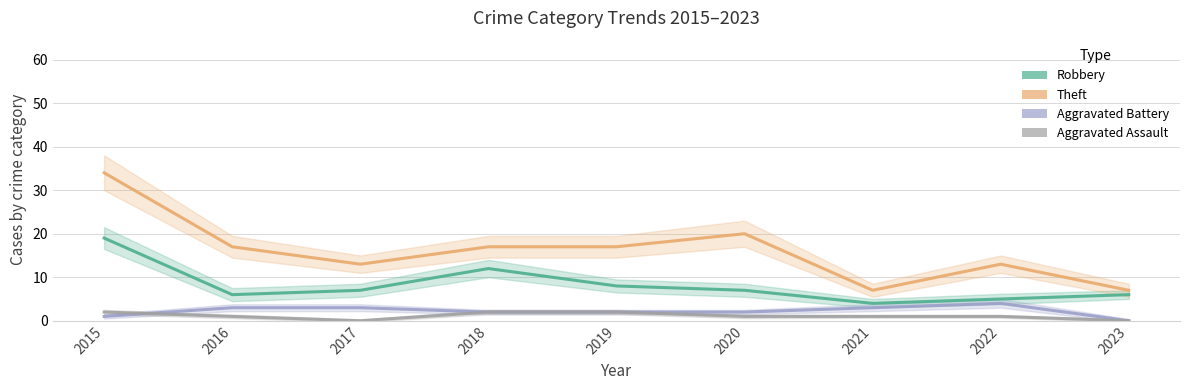

How many data points in Aggravated Assault are less than 1?

2